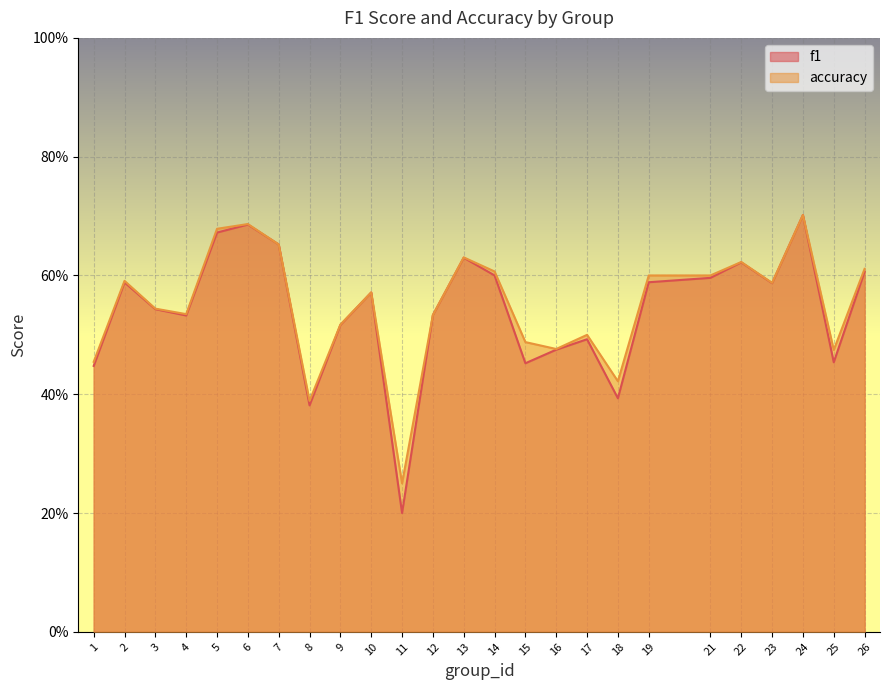

At which category is the sum across all series the highest?

24